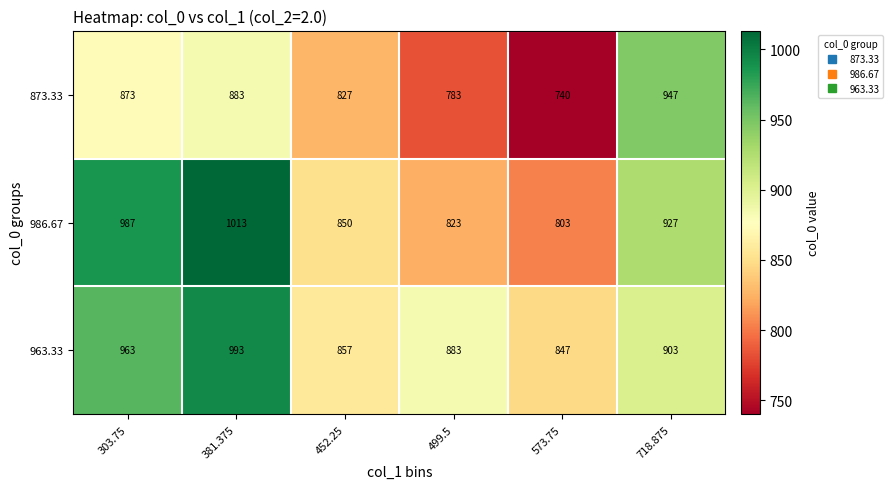

True or false: 963.33 has a value of 251 at 718.875.

False